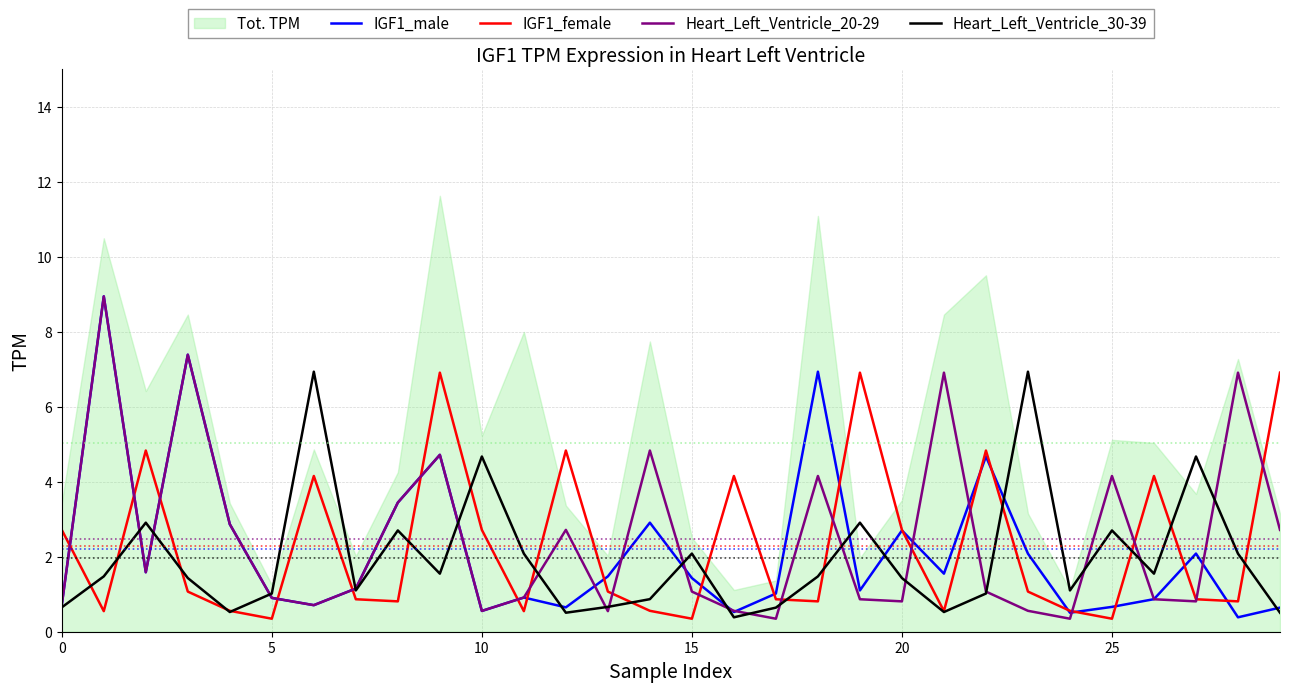

What is the minimum value for IGF1_female?

0.3